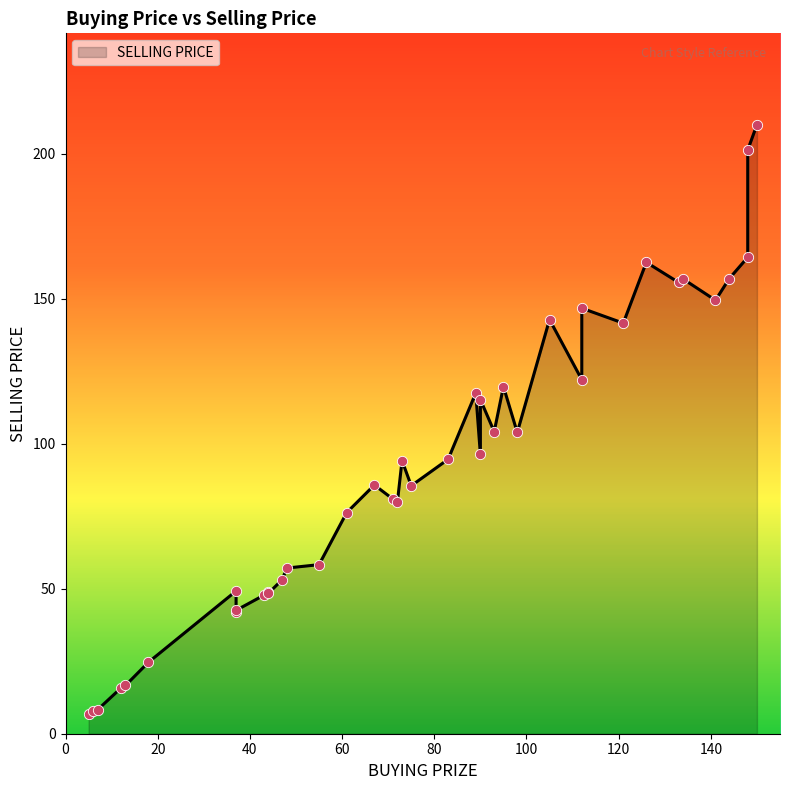

Approximately how many times larger is the value at 121 compared to 134?

0.9